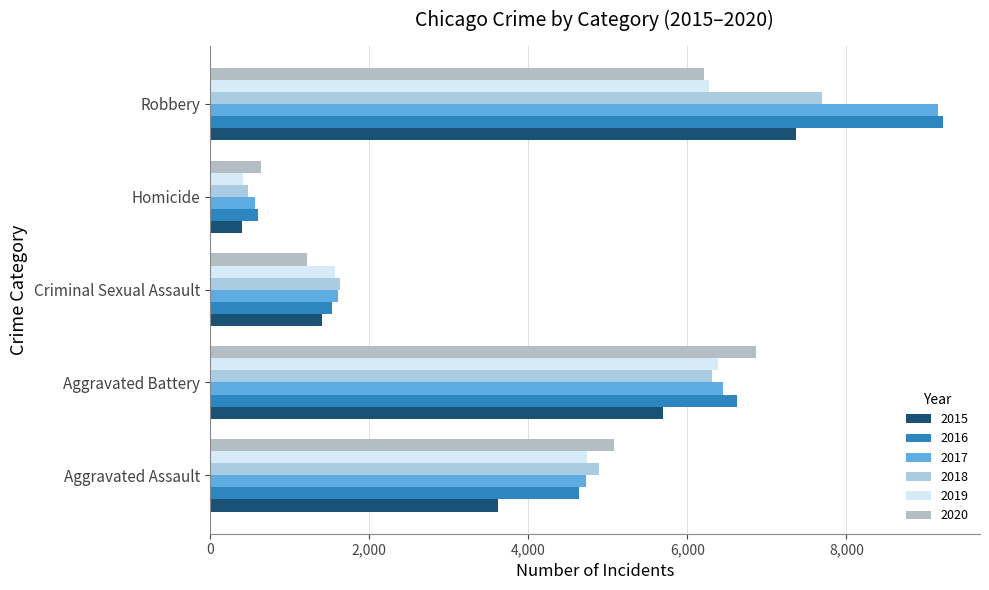

Count the number of data series in this chart.

6